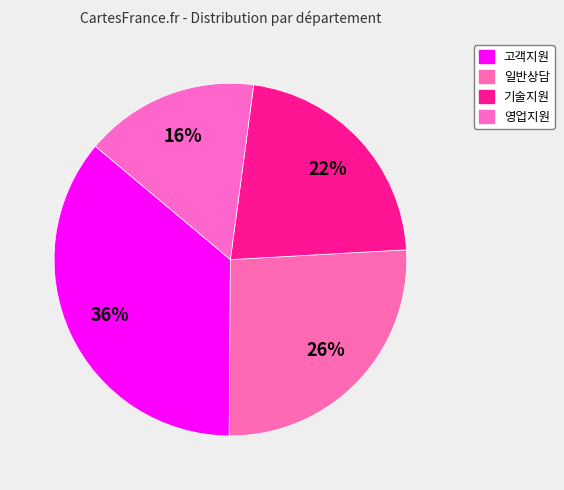

Which has a higher value, 고객지원 or 기술지원?

고객지원